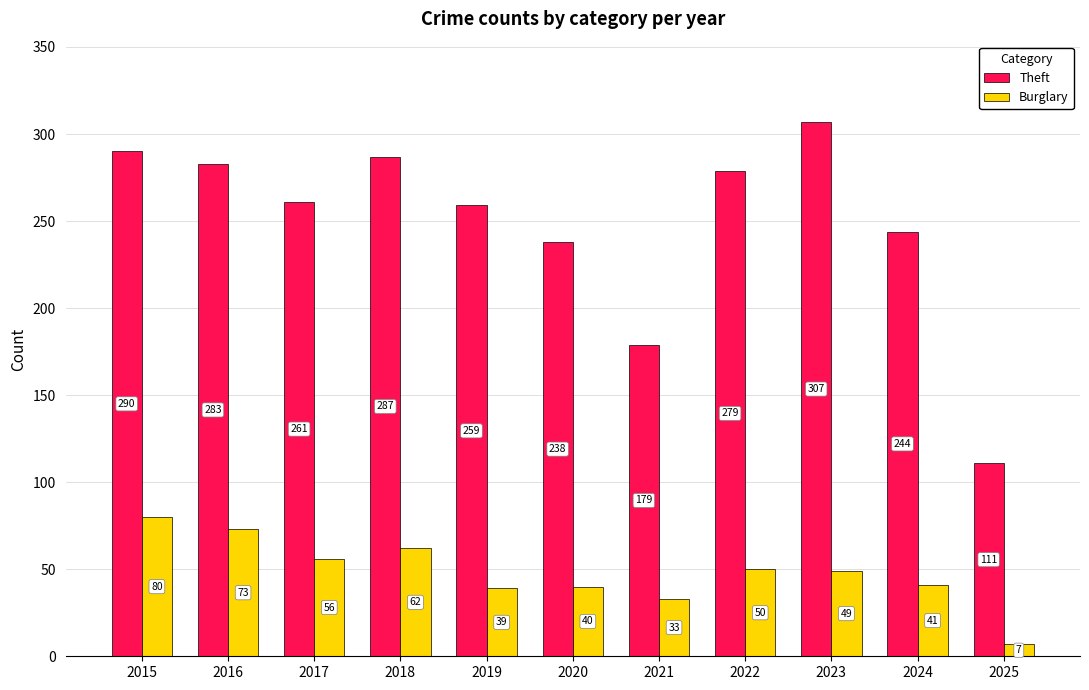

Rank the series by their maximum value, from highest to lowest.

Theft, Burglary